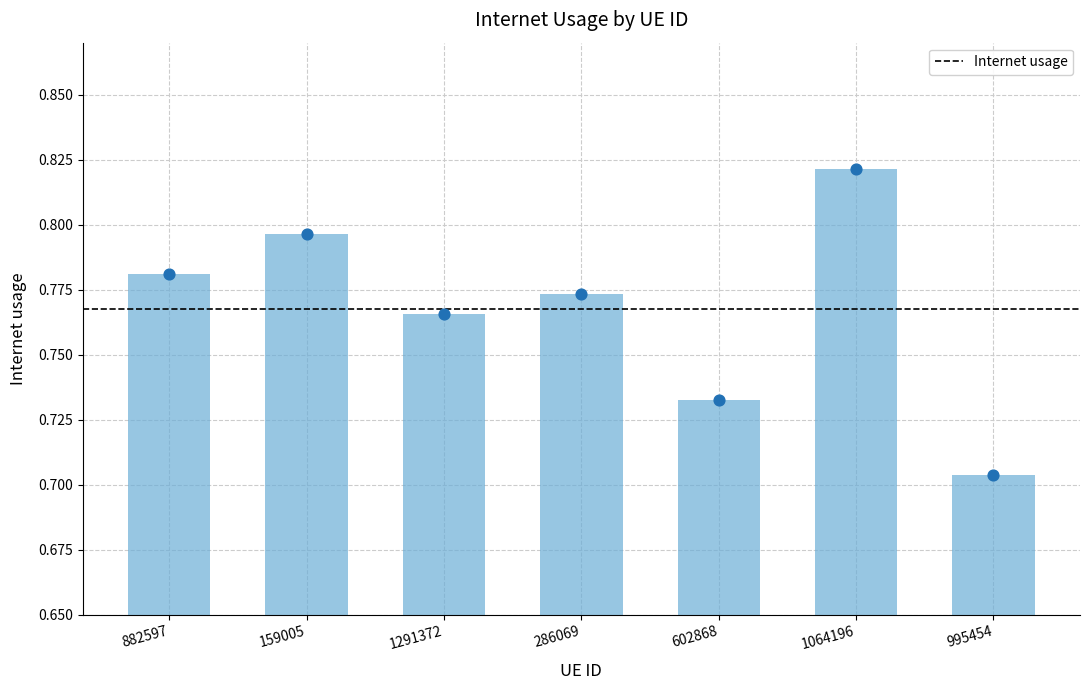

Which has a higher value, 995454 or 286069?

286069